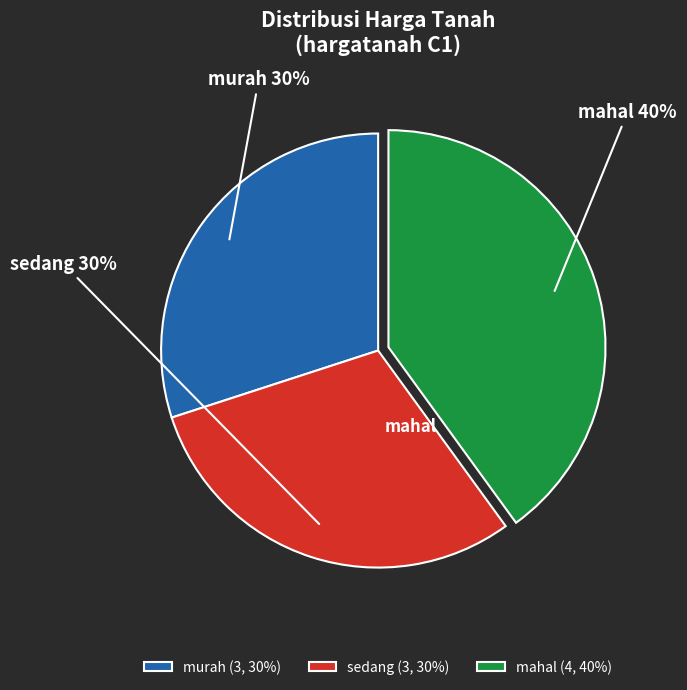

Between mahal and murah, which is larger?

mahal